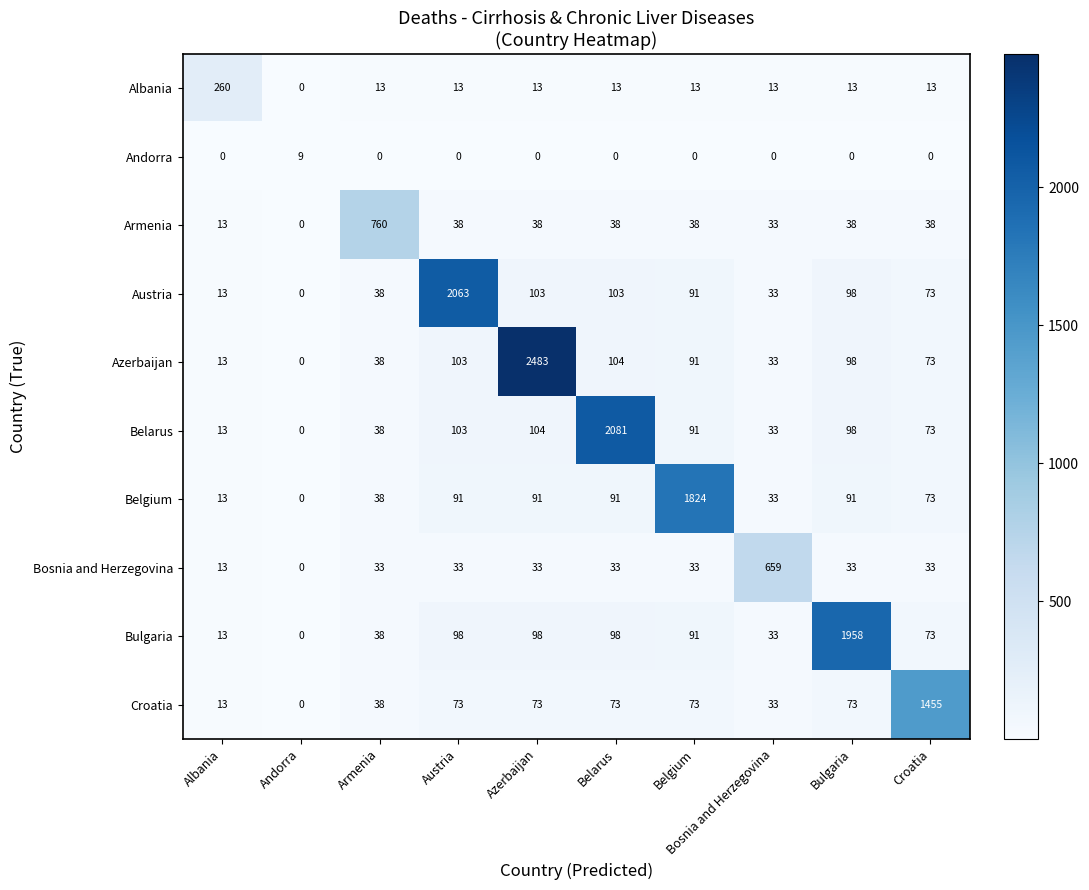

At which label is Azerbaijan closest to 1241?

Belarus